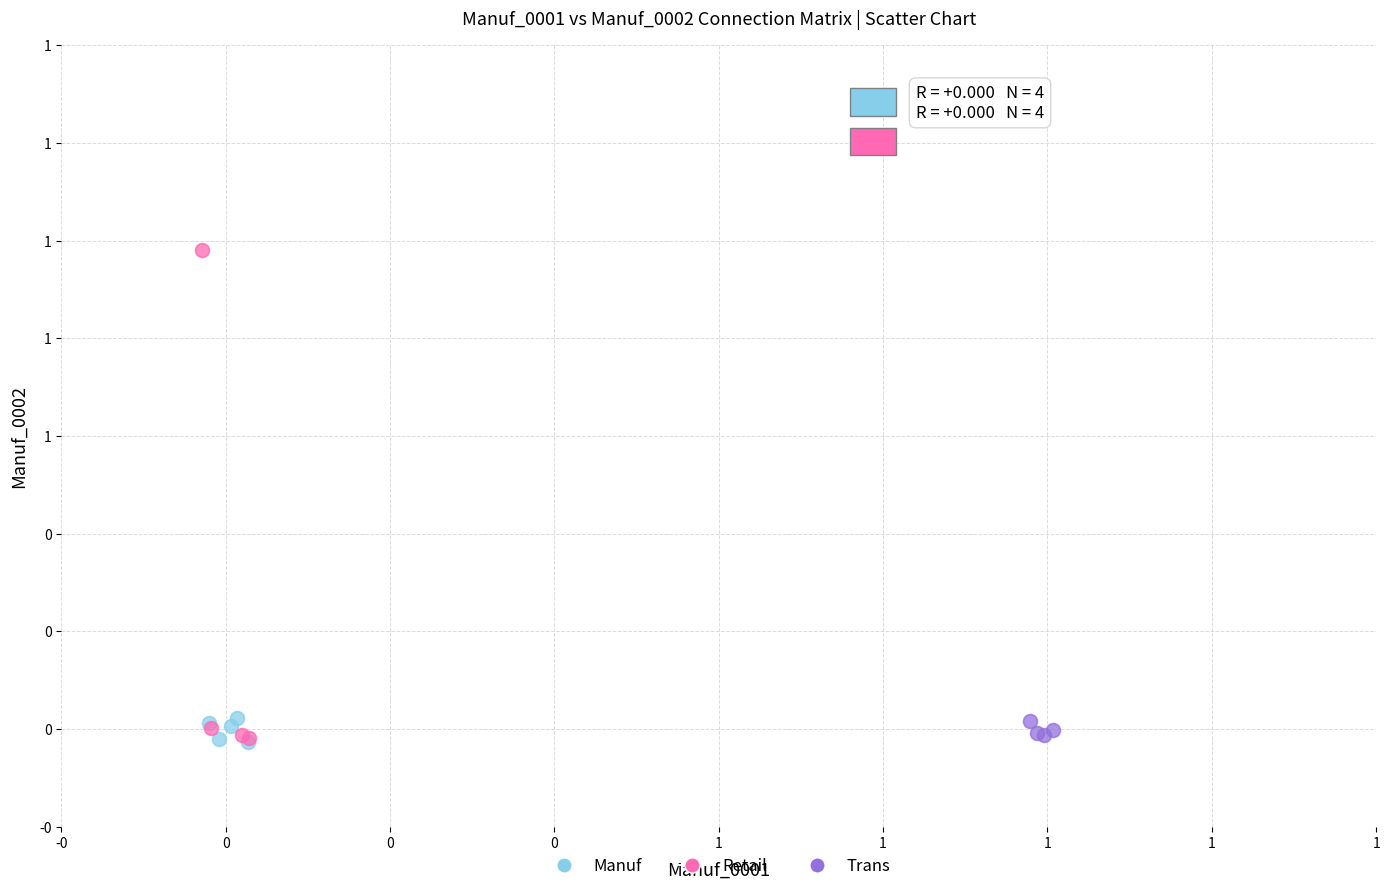

Which series has the widest spread of Y values?

Retail